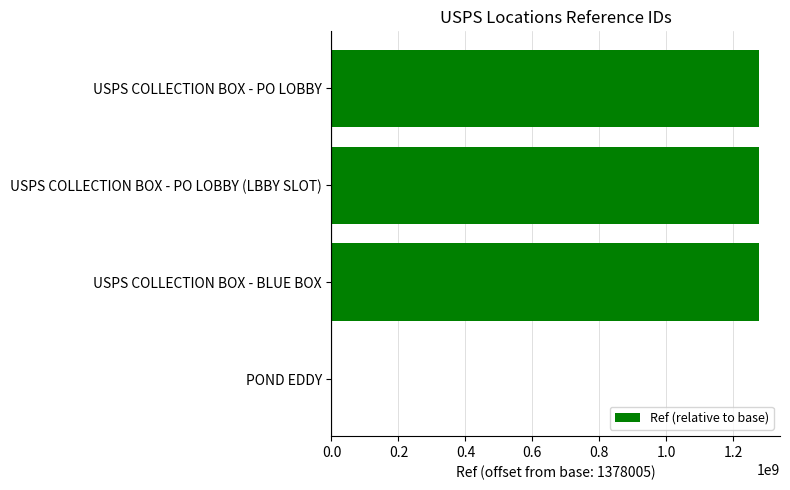

What is the change in value from POND EDDY to USPS COLLECTION BOX - BLUE BOX?

+1275621996